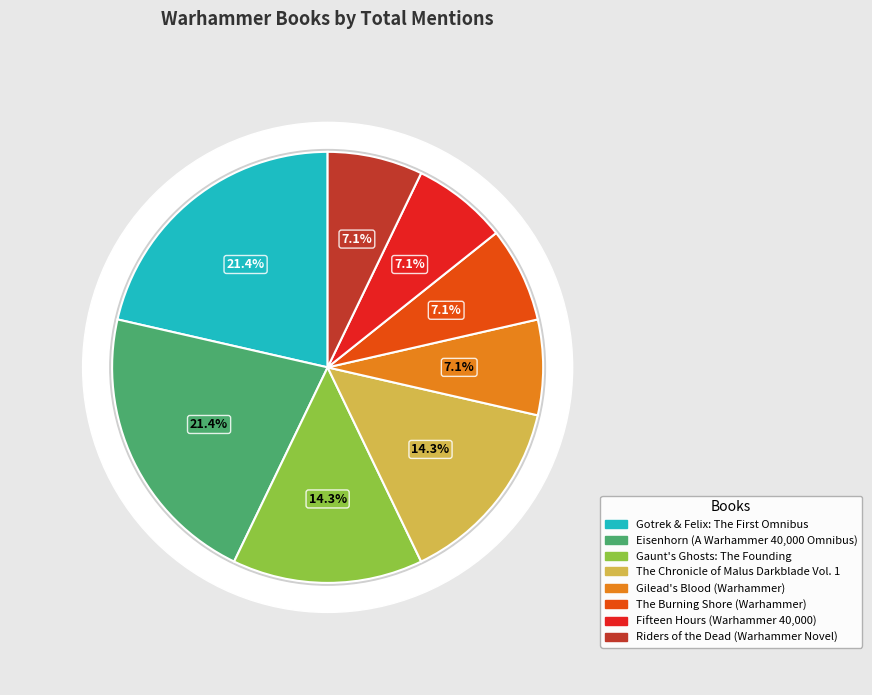

What is the largest slice in the pie chart?

Gotrek & Felix: The First Omnibus